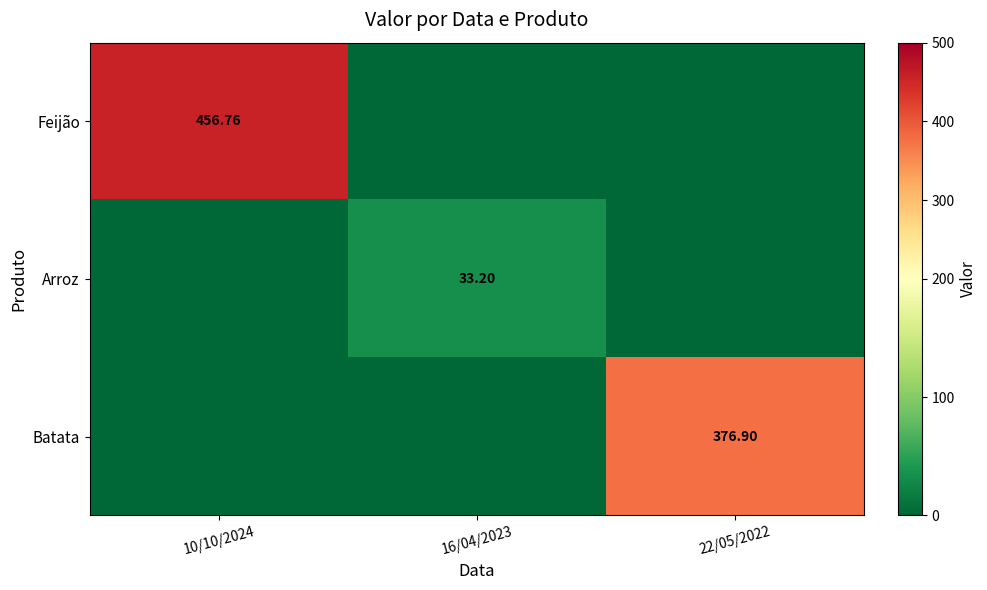

Is the value of Batata at 22/05/2022 greater than the value of Arroz at 16/04/2023?

Yes